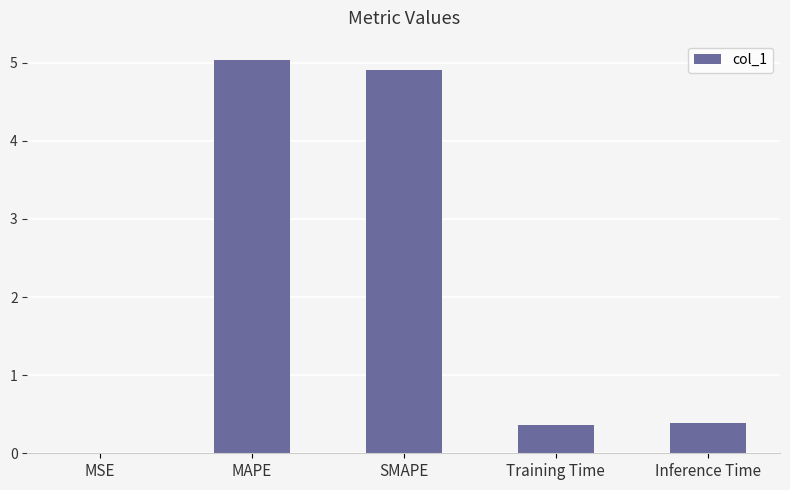

At which category does the chart reach its peak across all series?

MAPE